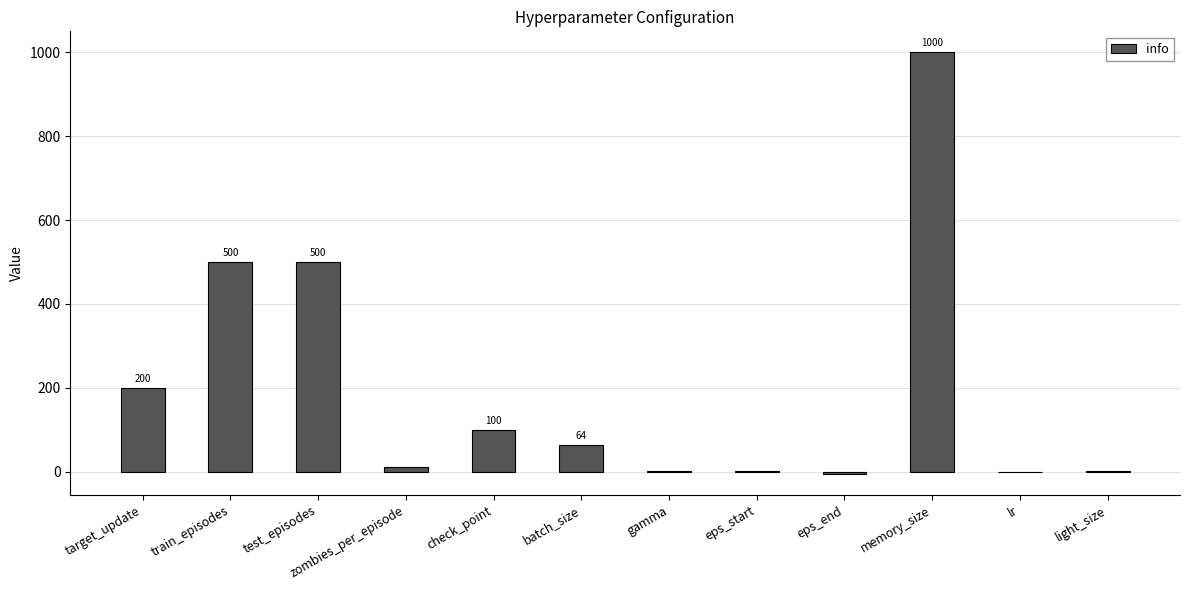

Between light_size and memory_size, which is larger?

memory_size